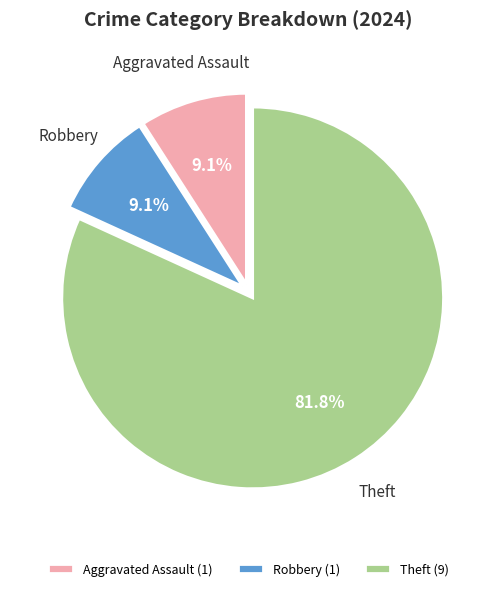

What percentage do Theft (9) and Robbery (1) together represent?

90.9%